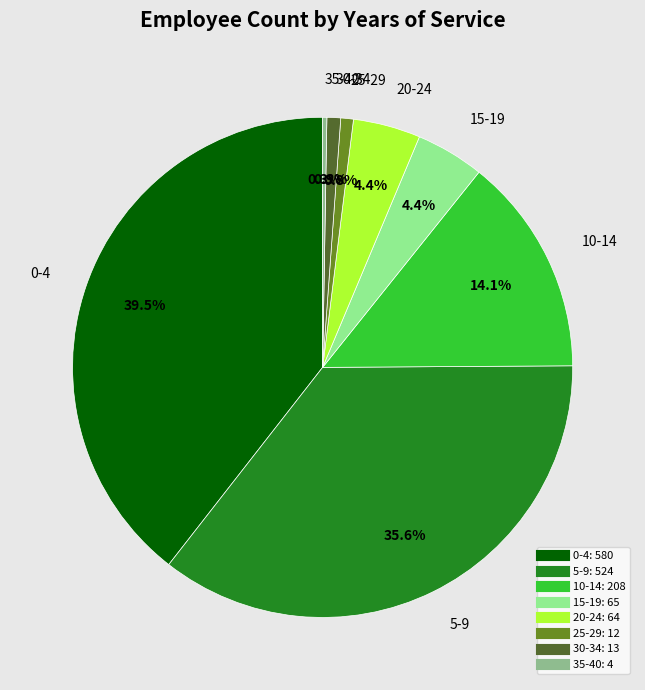

Is it true that 10-14 is 14% of the pie?

True